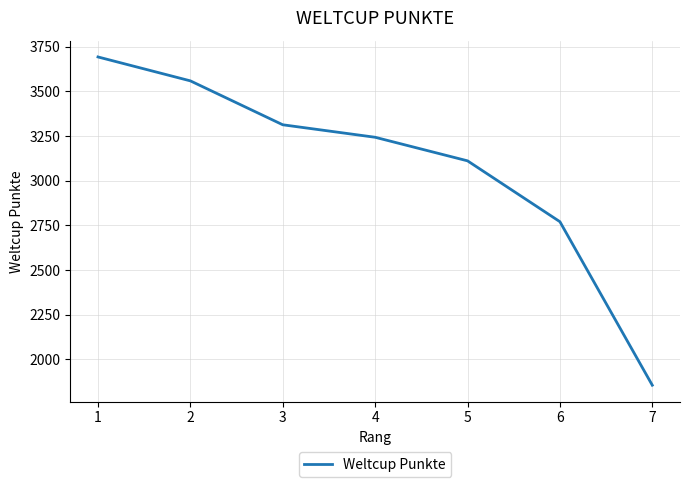

Is it true that the value at 5 is 5361?

False